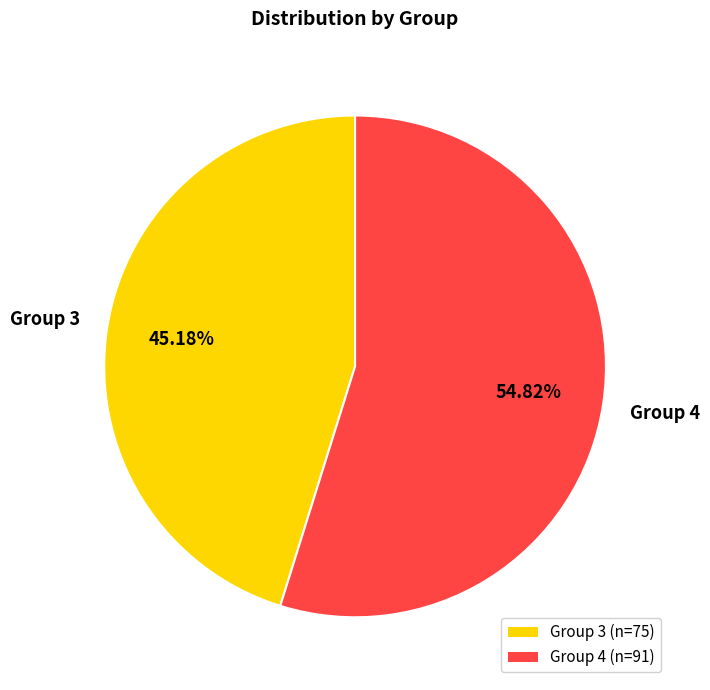

To the nearest percent, what is the combined percentage of Group 3 and Group 4?

100%